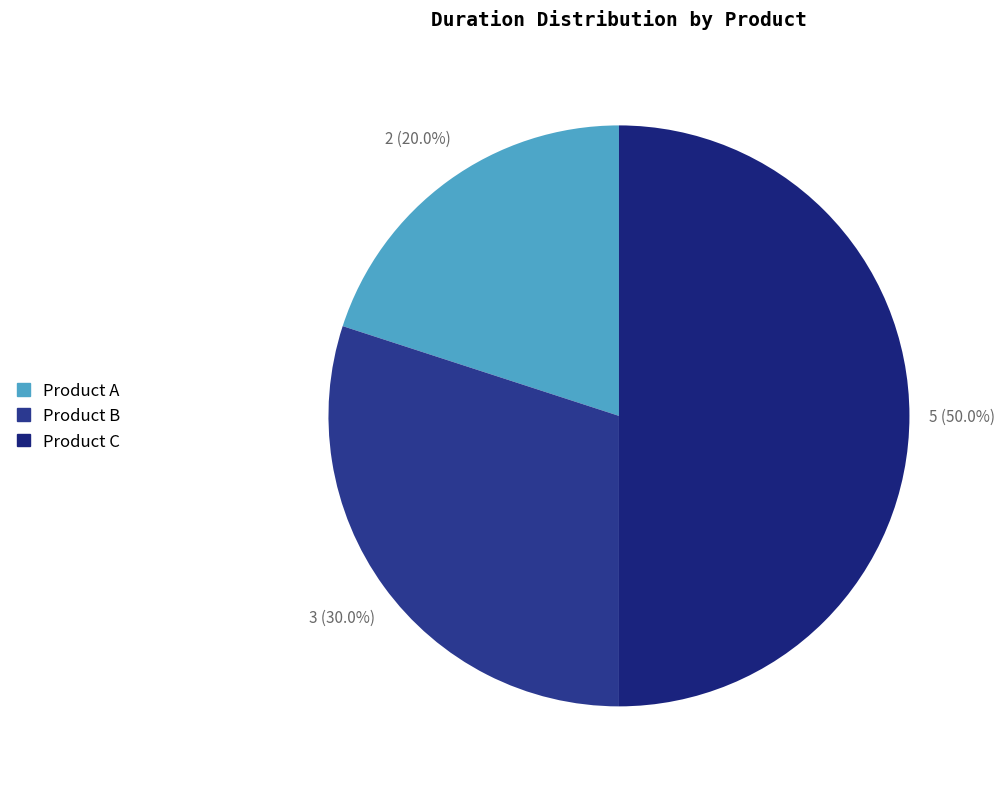

What is the change in value from Product A to Product B?

+1